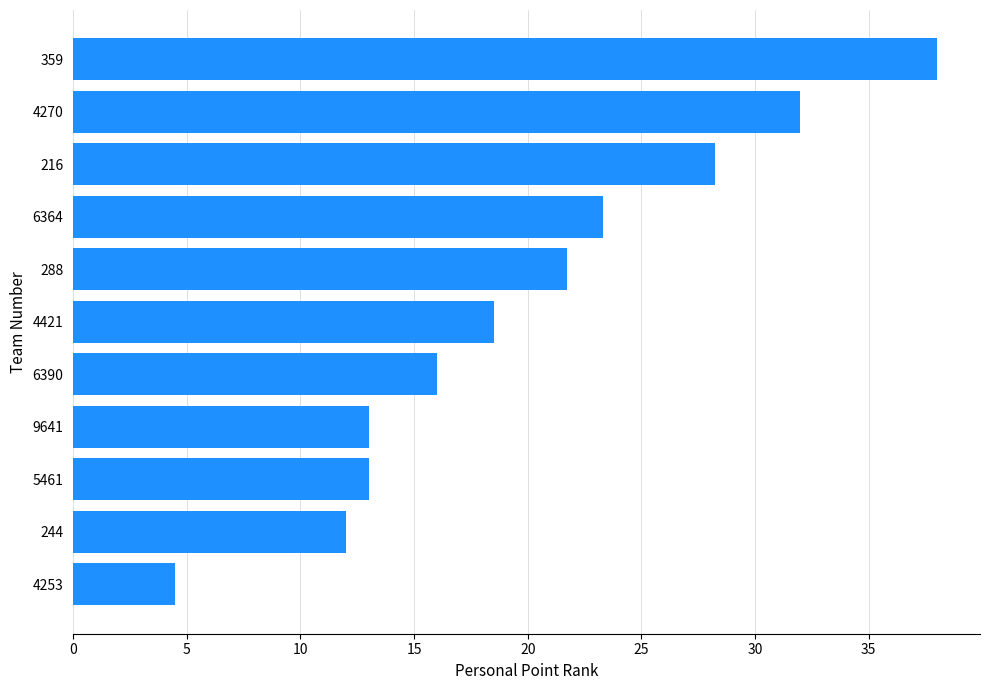

True or false: the data shows 7.7 at 4253.

False